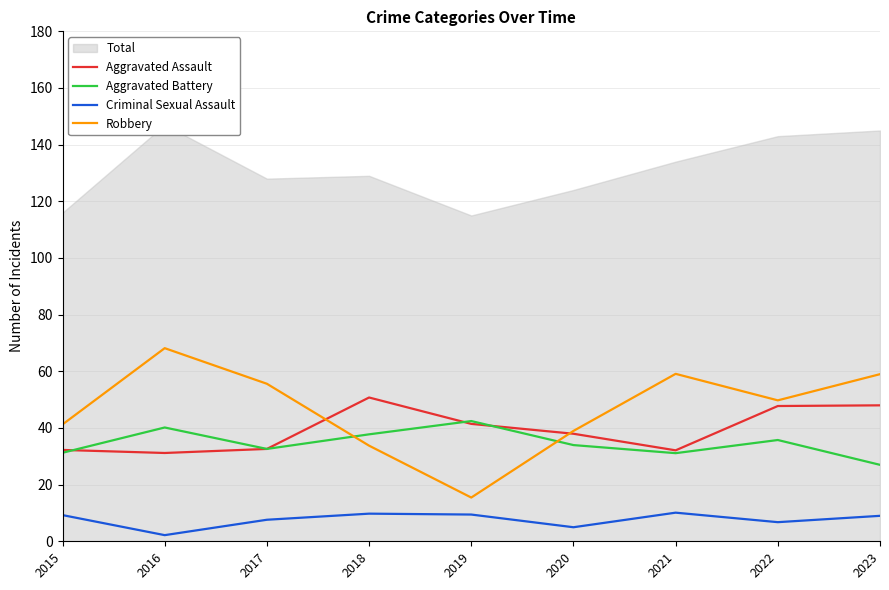

What is the sum of all Criminal Sexual Assault values?

69.0